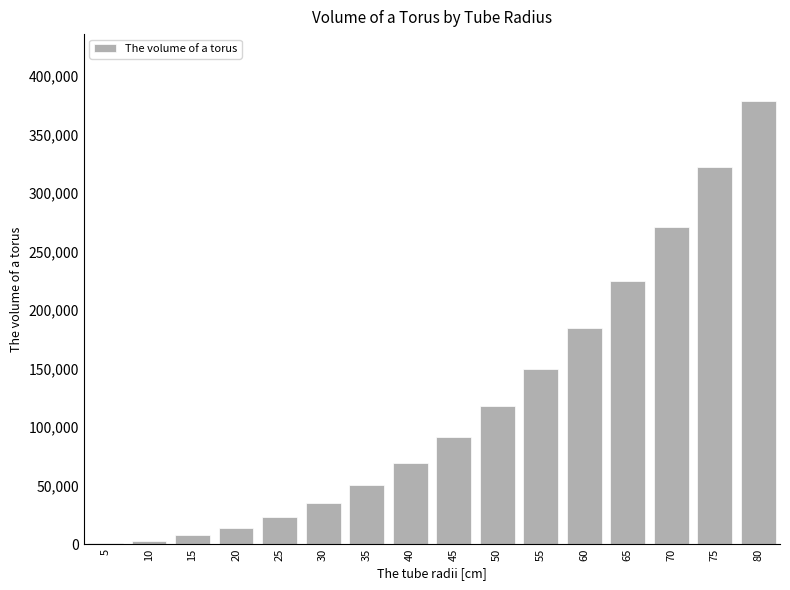

What is the change in value from 30 to 40?

+33951.4